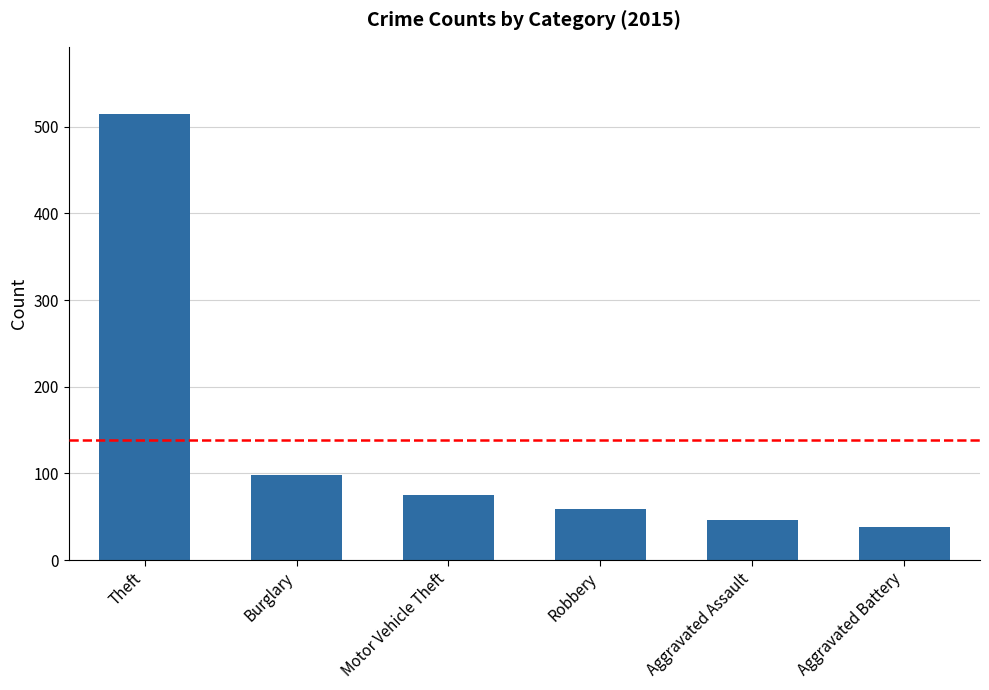

Reading right to left, list all the values displayed in this chart.

Aggravated Battery=38	Aggravated Assault=46	Robbery=59	Motor Vehicle Theft=75	Burglary=98	Theft=515